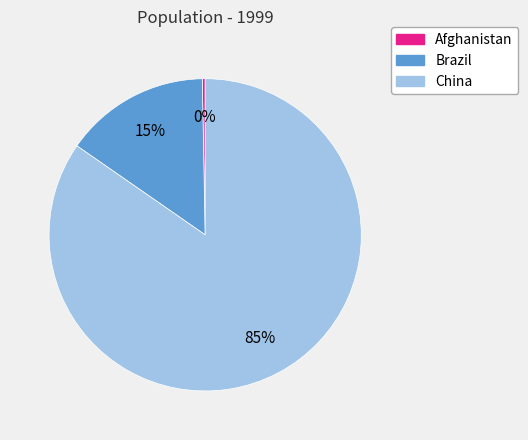

How many slices are in this pie chart?

3